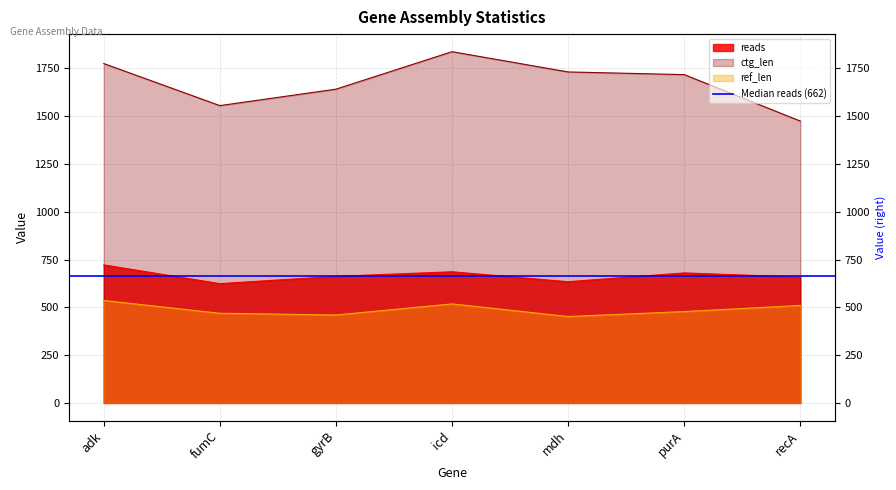

At which category does reads reach its first local valley?

fumC